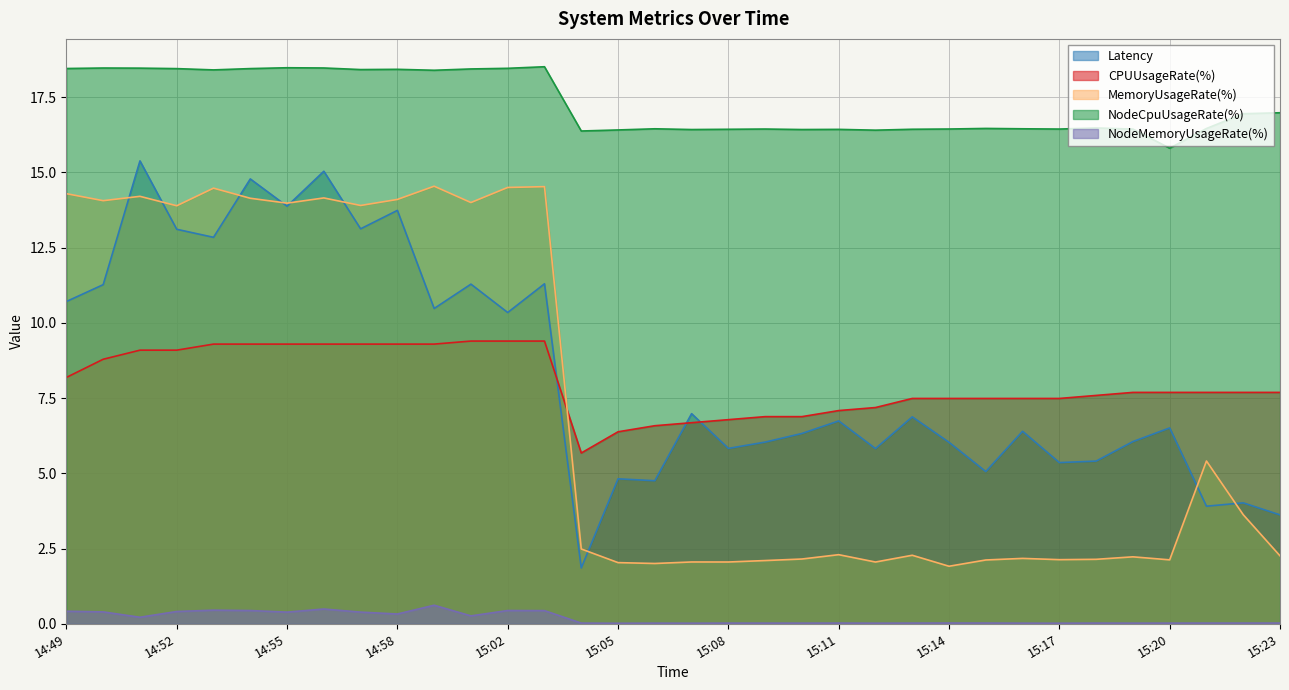

How many lines are shown in the chart?

5